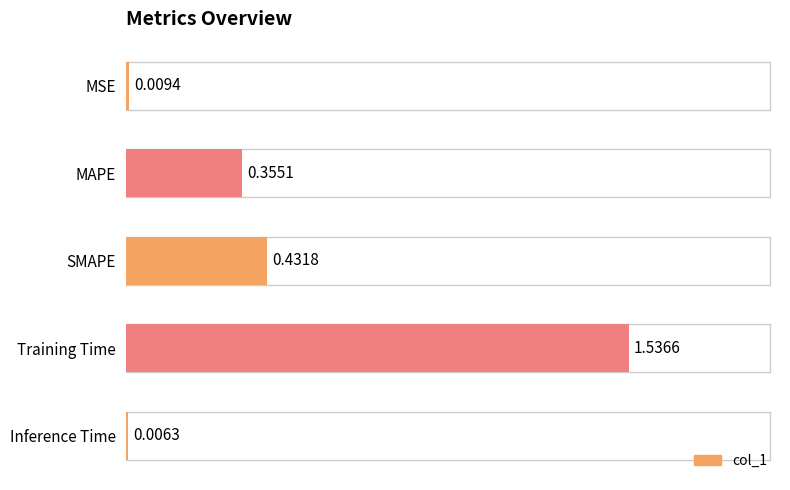

Count the number of categories in the chart.

5